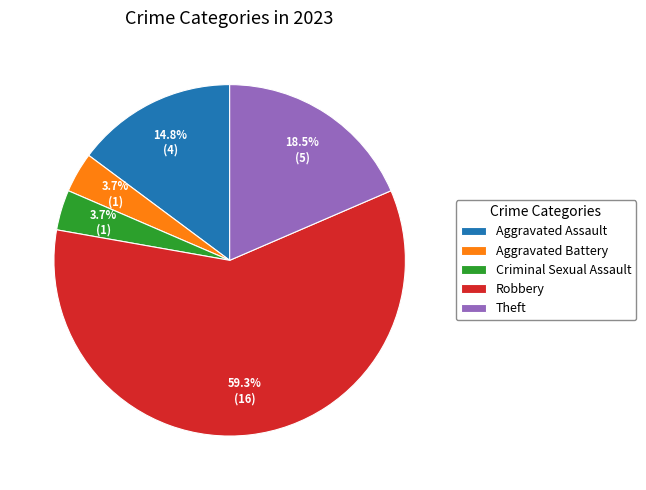

True or false: Criminal Sexual Assault accounts for 4% of the total.

True